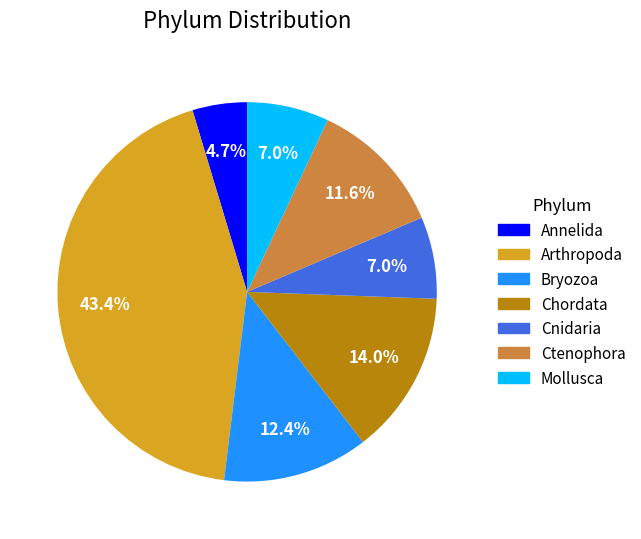

Is there a majority slice in this chart?

No